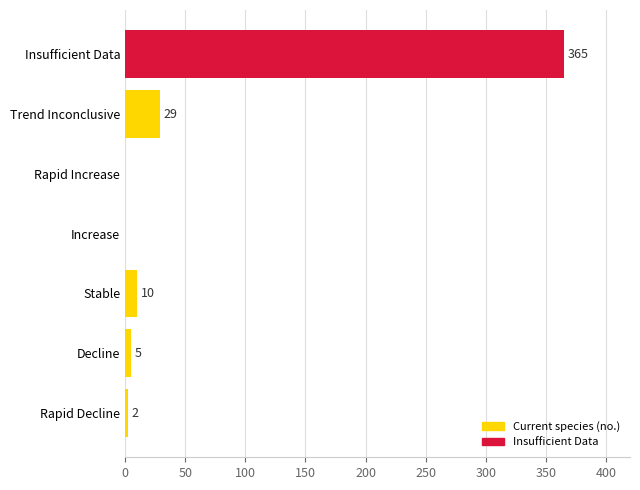

The value at Insufficient Data is 365. True or false?

True